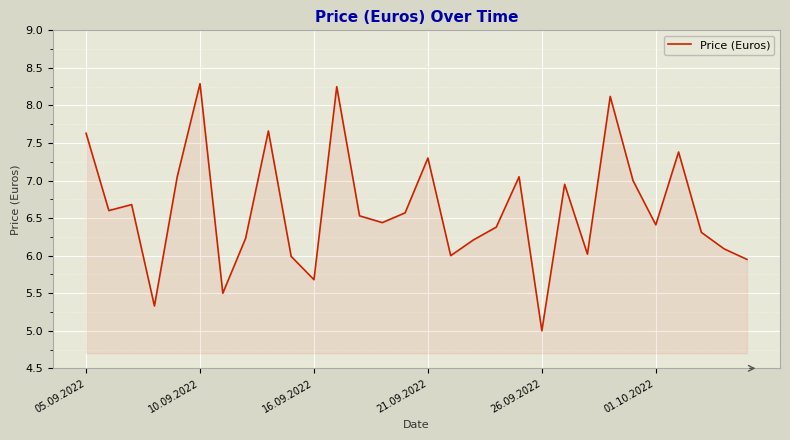

What is the difference between the maximum and minimum values?

3.3